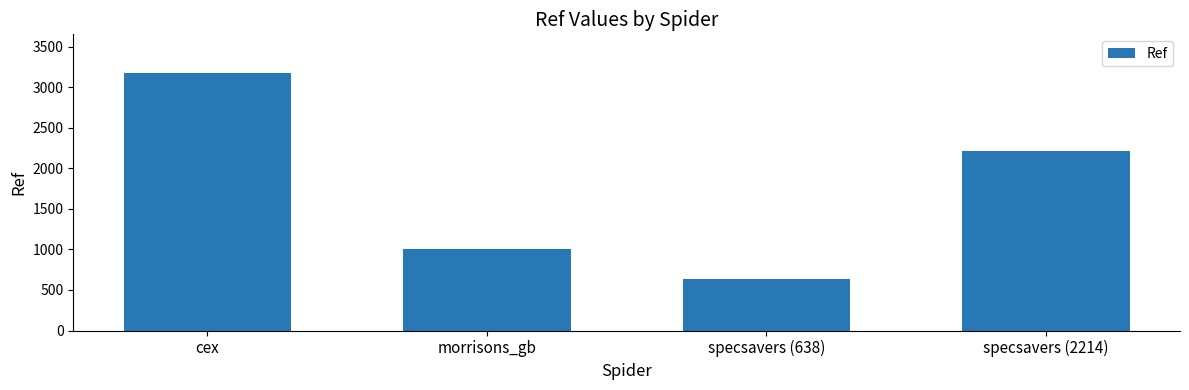

What is the label of the 1st bar from the right?

specsavers (2214)